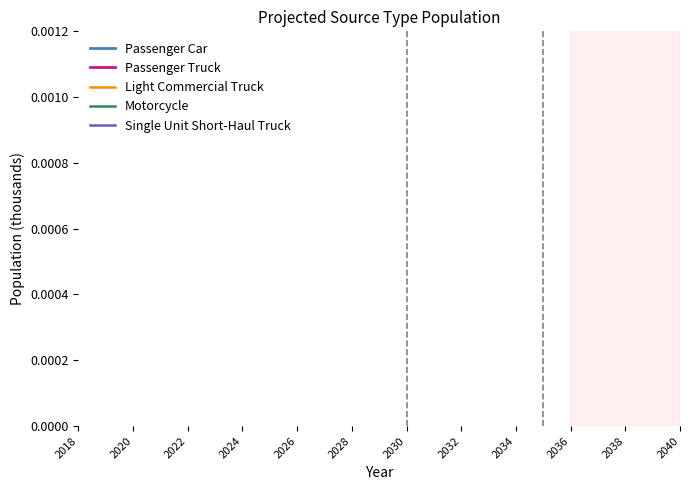

At how many categories does at least one series exceed 0?

23